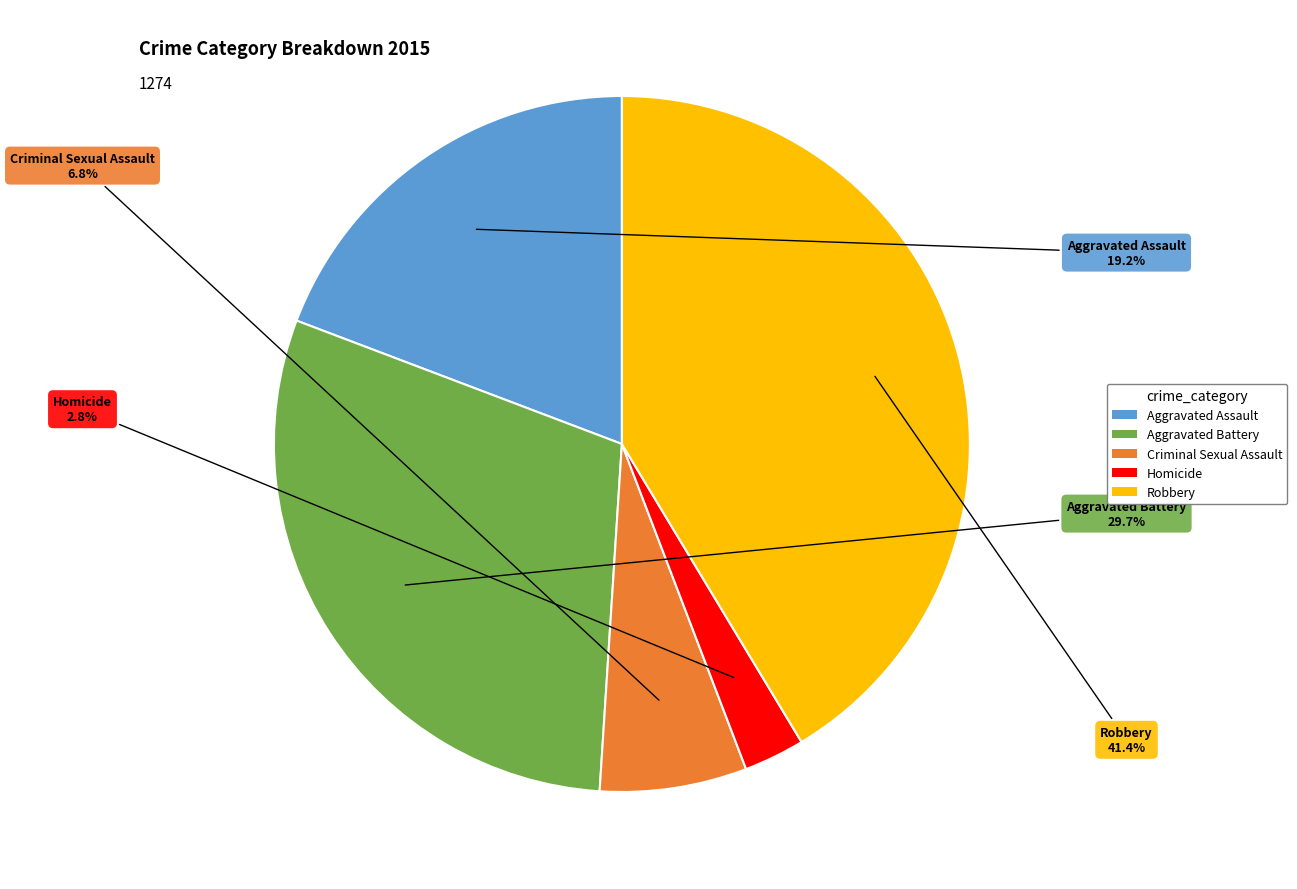

Rank the categories by value from highest to lowest.

Robbery, Aggravated Battery, Aggravated Assault, Criminal Sexual Assault, Homicide